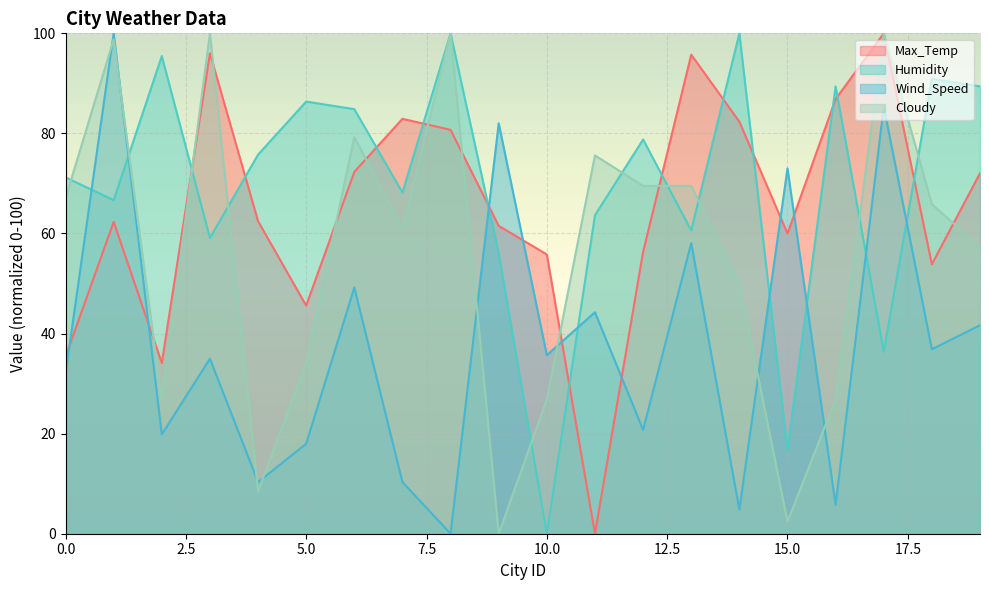

How many values in the Max_Temp series exceed 62?

11